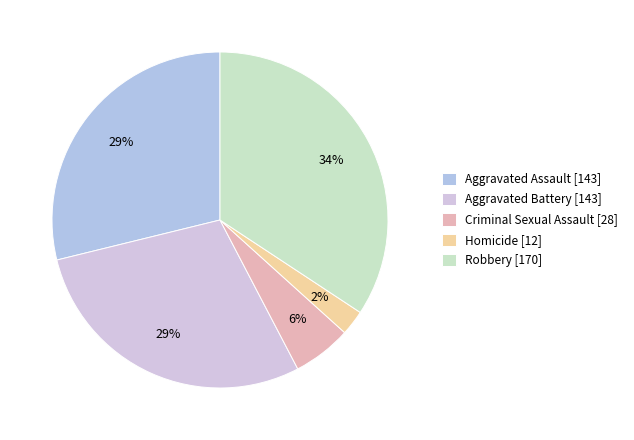

Which slice is the largest?

Robbery